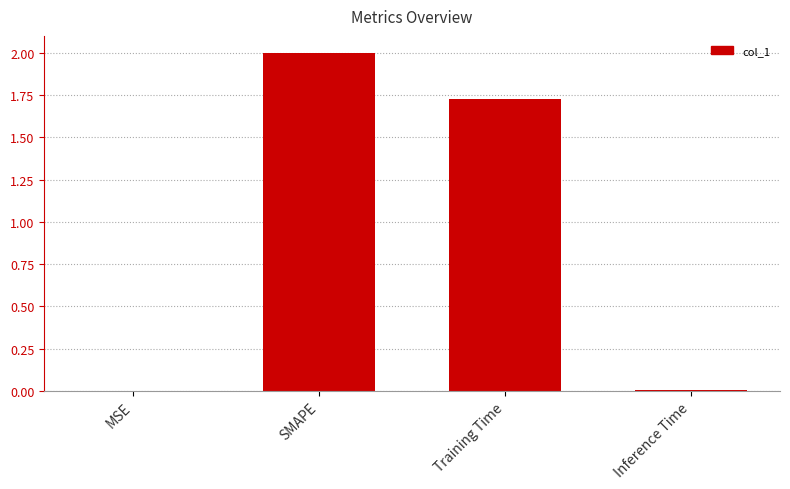

Count the number of categories in the chart.

4